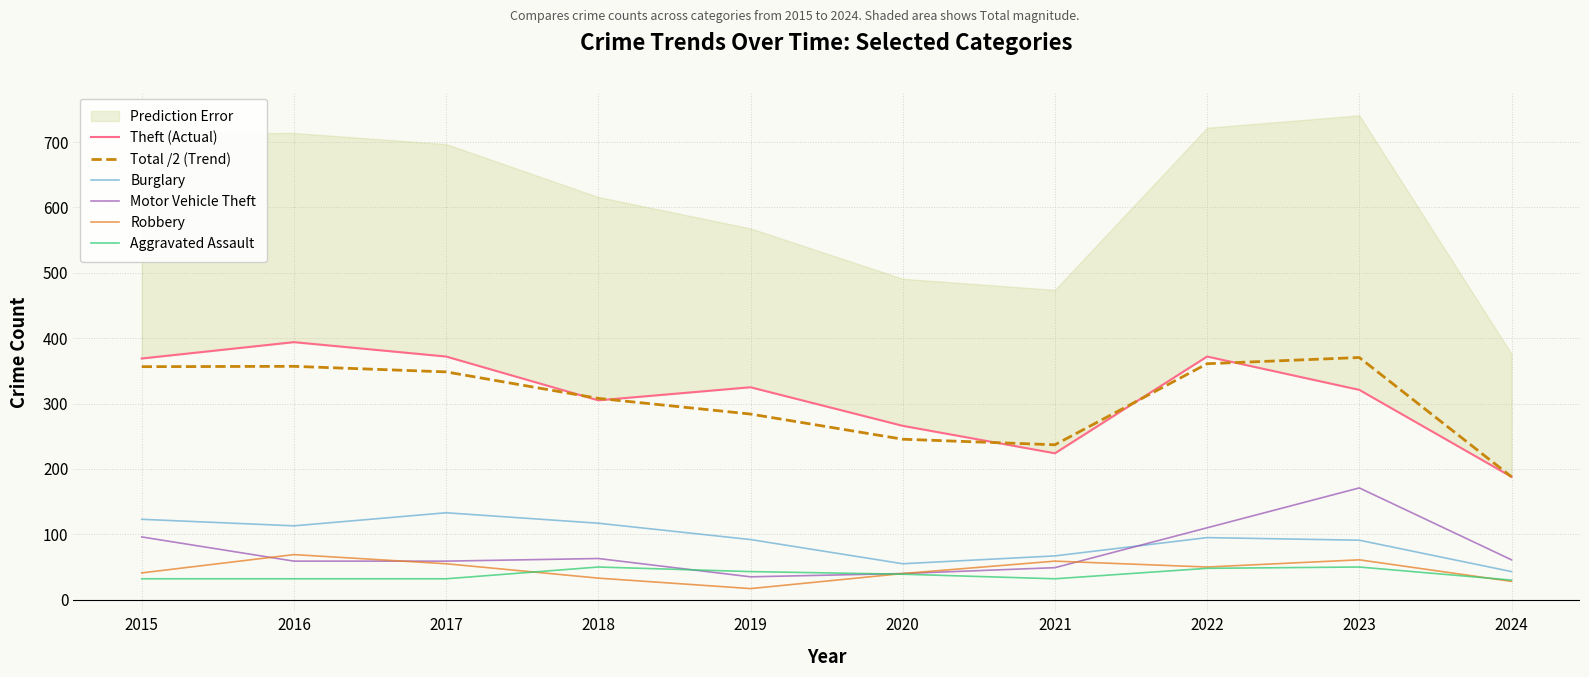

True or false: Total /2 (Trend) and Motor Vehicle Theft cross at least once.

False